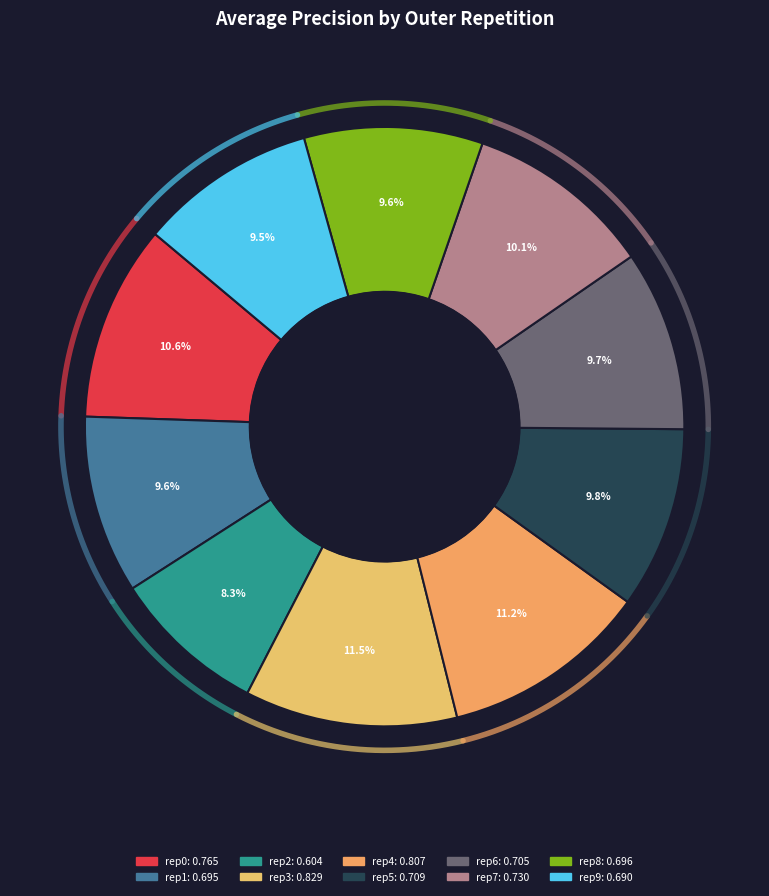

To the nearest percent, what percentage of the pie is outer-repetition7?

10%